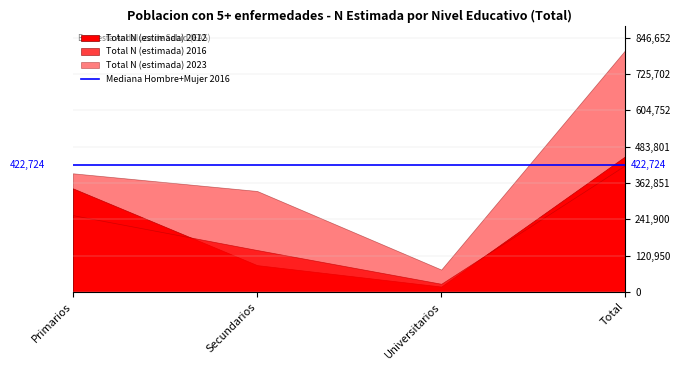

Which has a higher value, Primarios or Secundarios?

Primarios